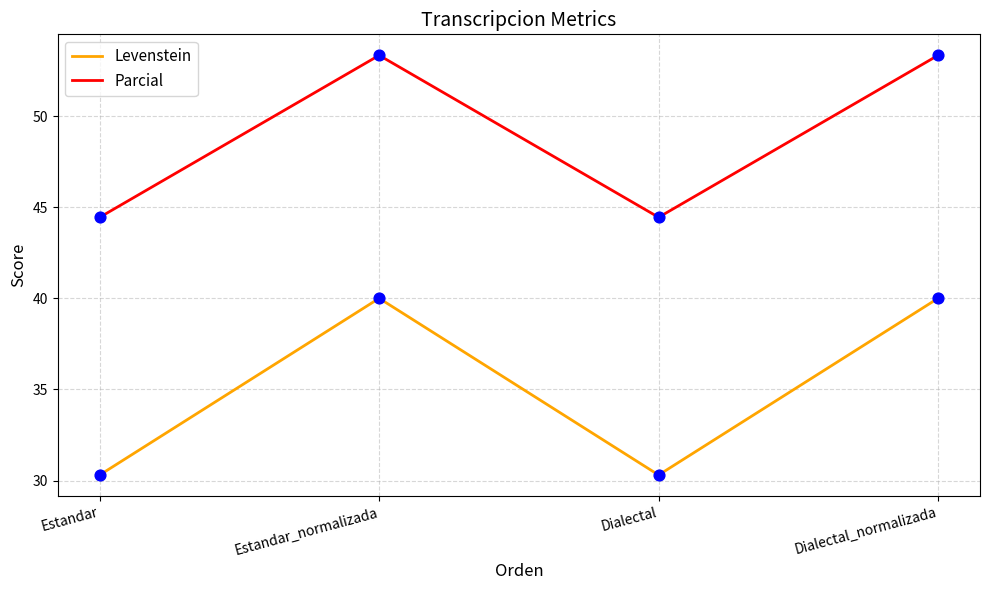

What are all the series names shown in the legend?

Levenstein, Parcial